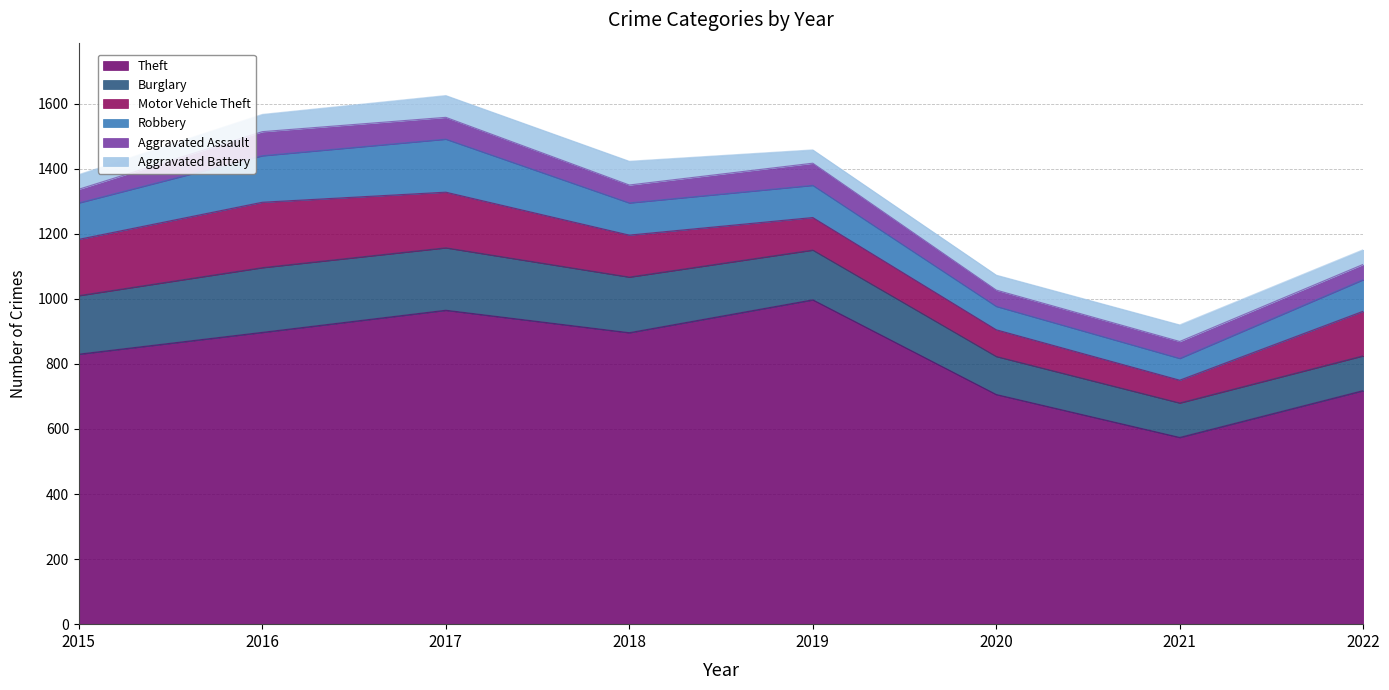

What is the difference between the maximum and minimum values in the Aggravated Battery series?

32